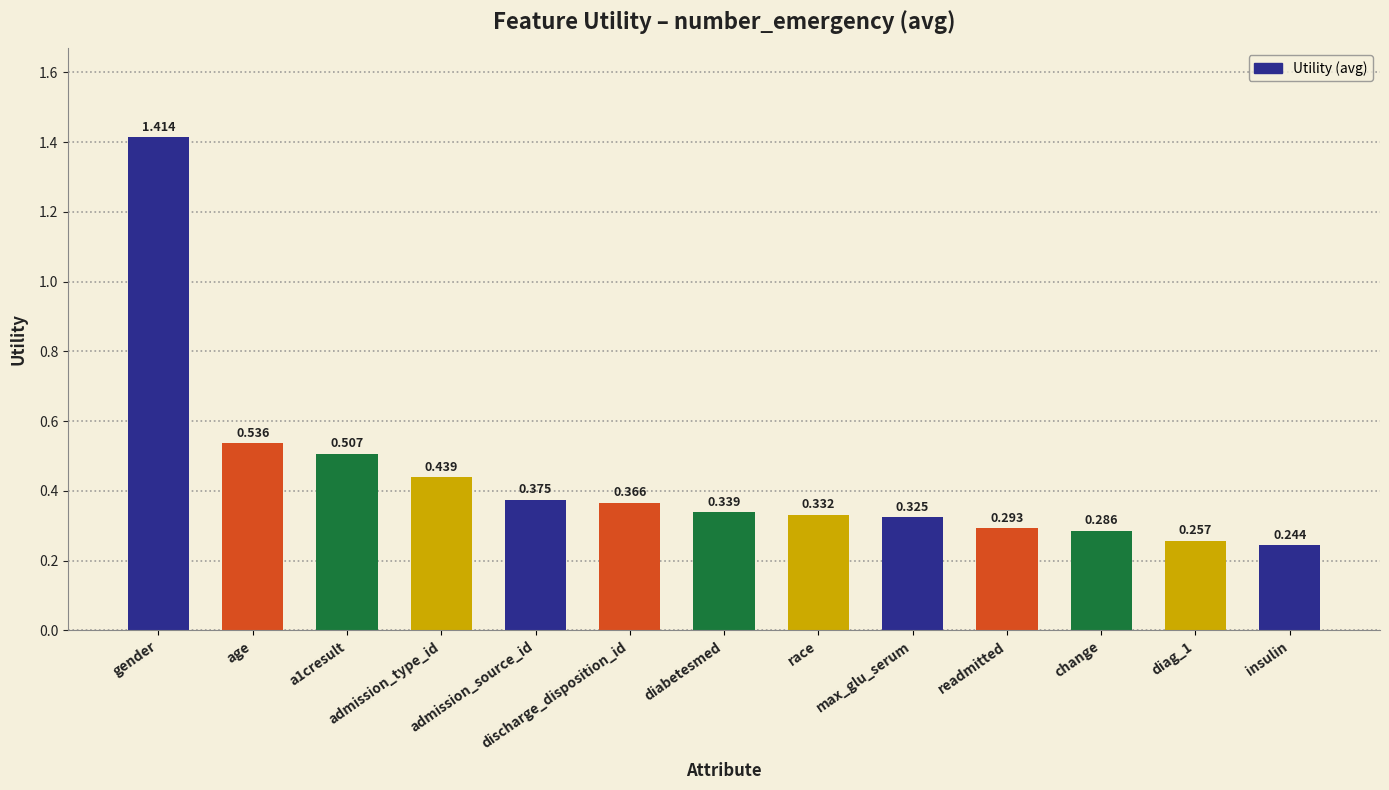

At which category does the chart reach its peak across all series?

gender